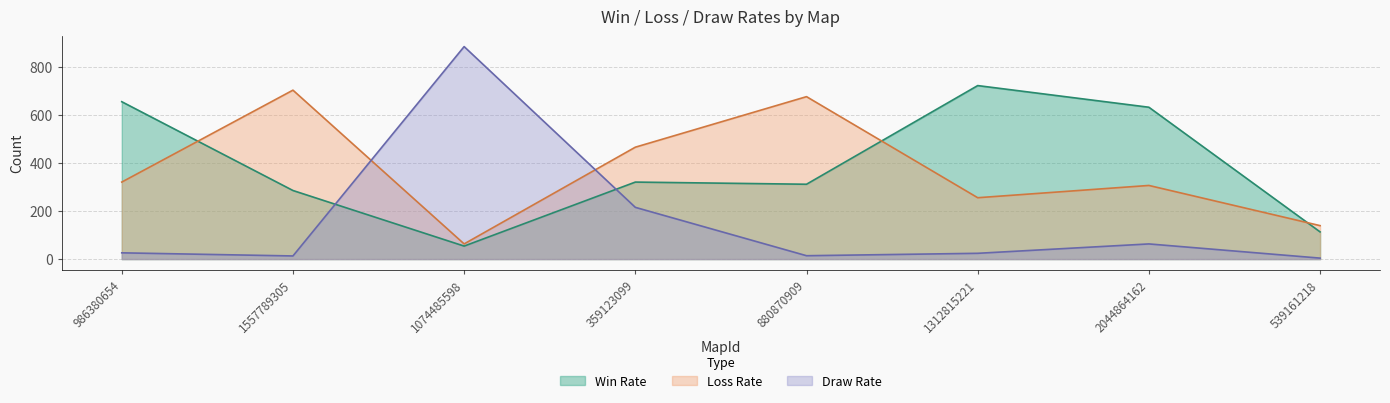

What is the sum of all Win Rate values?

3089